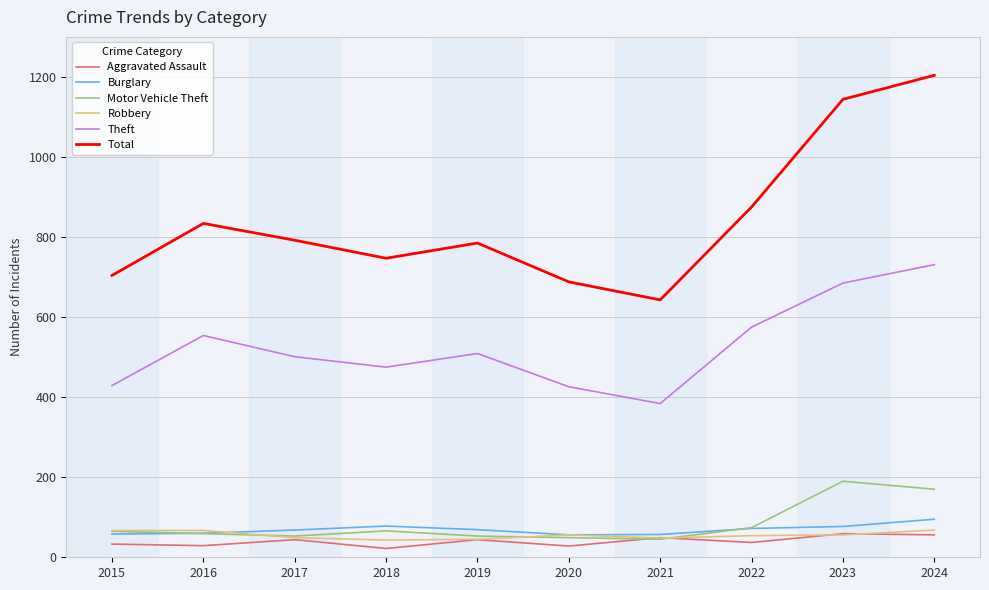

What is the difference between the maximum and minimum values in the Theft series?

347